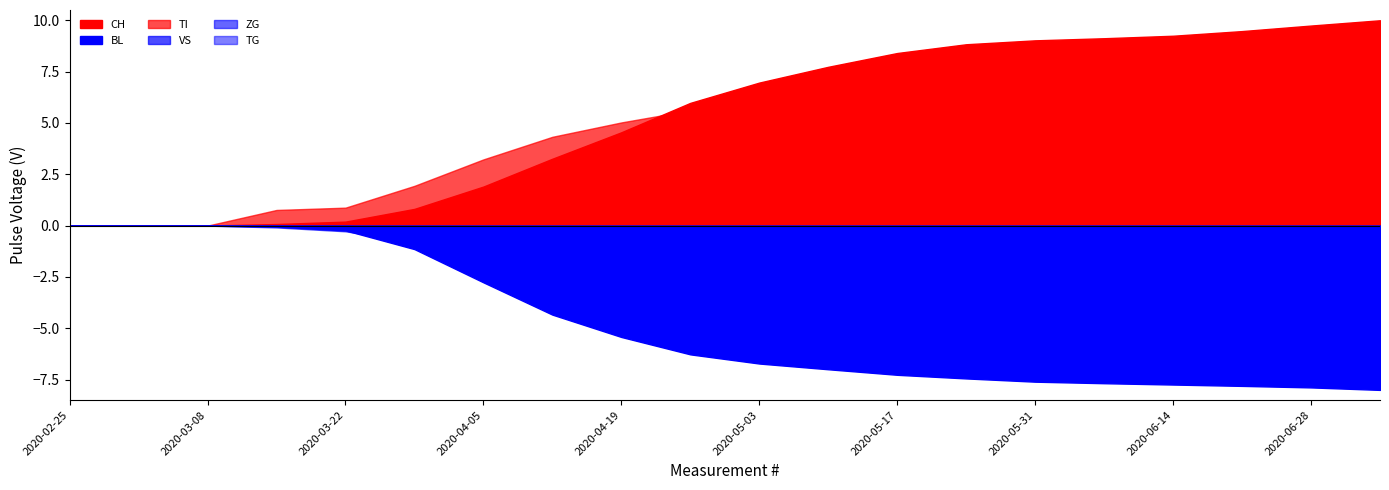

Which series has the largest total across all categories?

CH